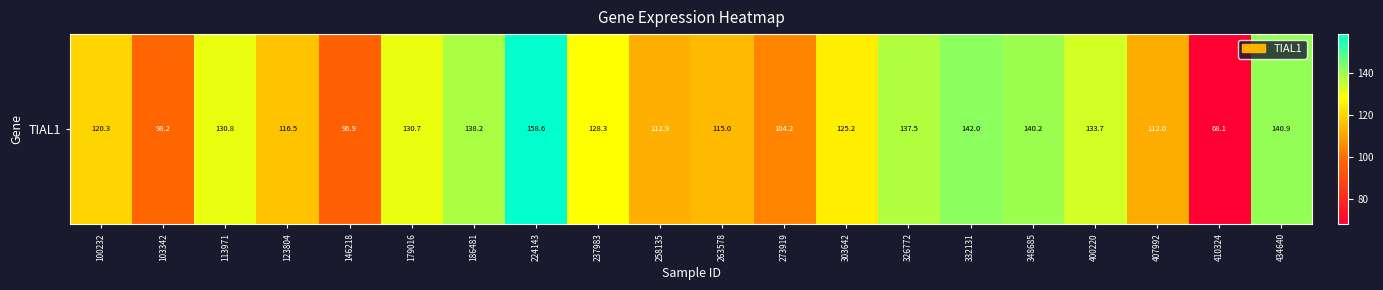

Approximately how many times larger is the value at 179016 compared to 410324?

1.9